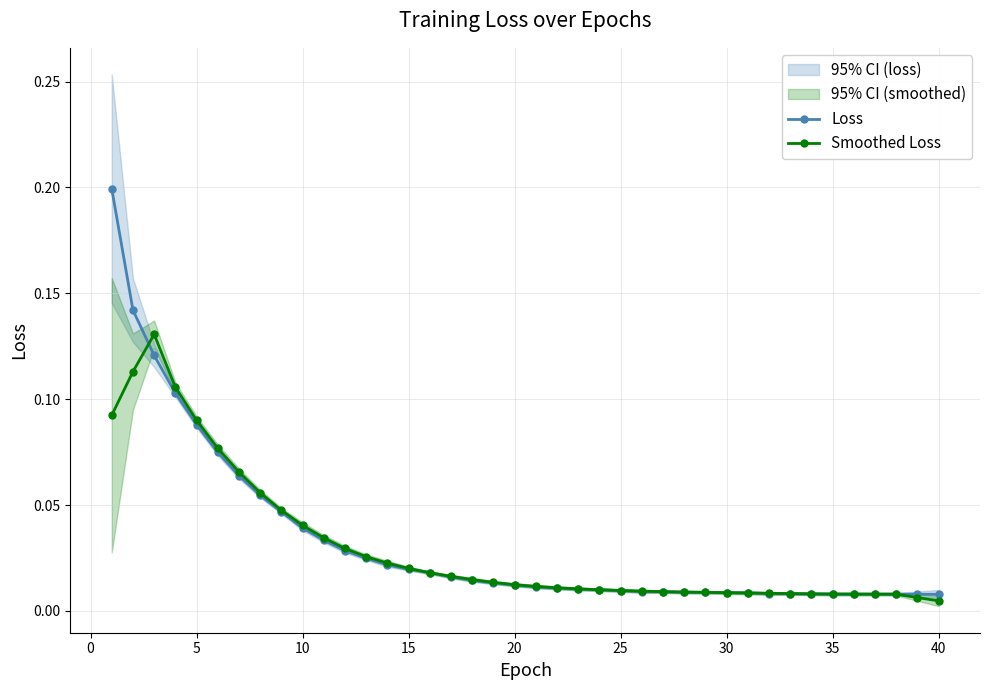

How many intersections are there between Loss and Smoothed Loss?

10